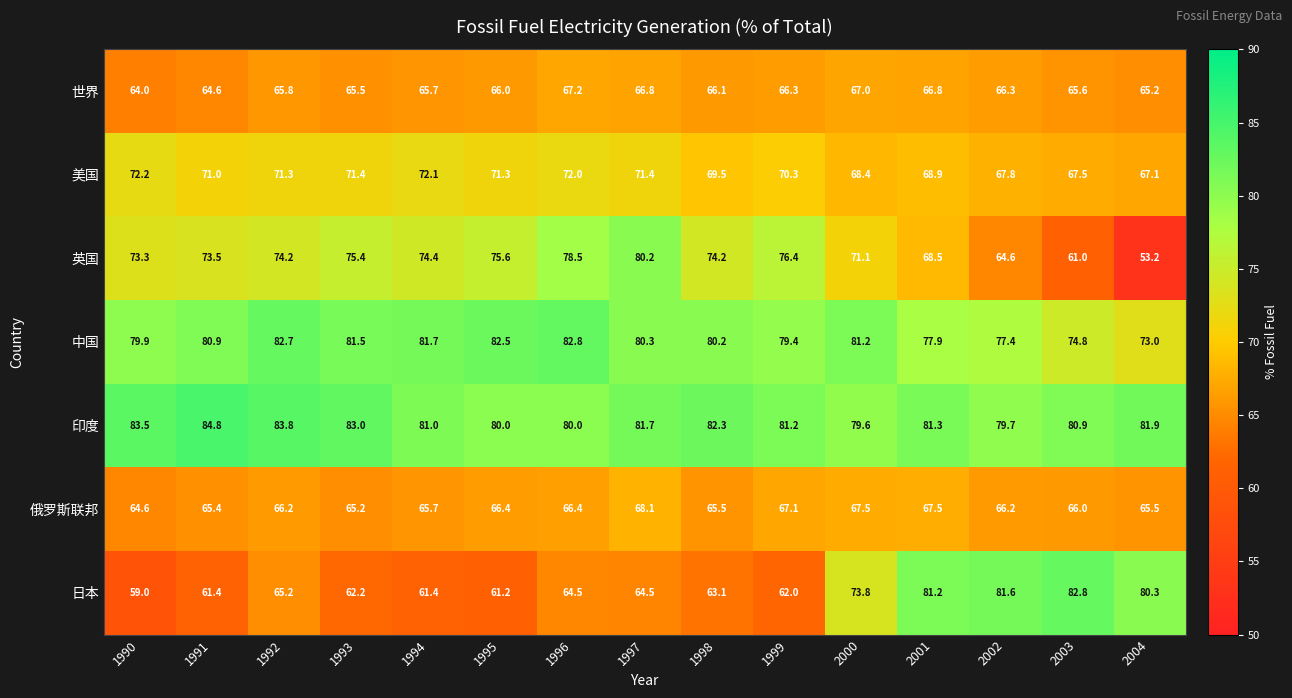

What is the difference between the maximum and minimum values in the 俄罗斯联邦 series?

3.5